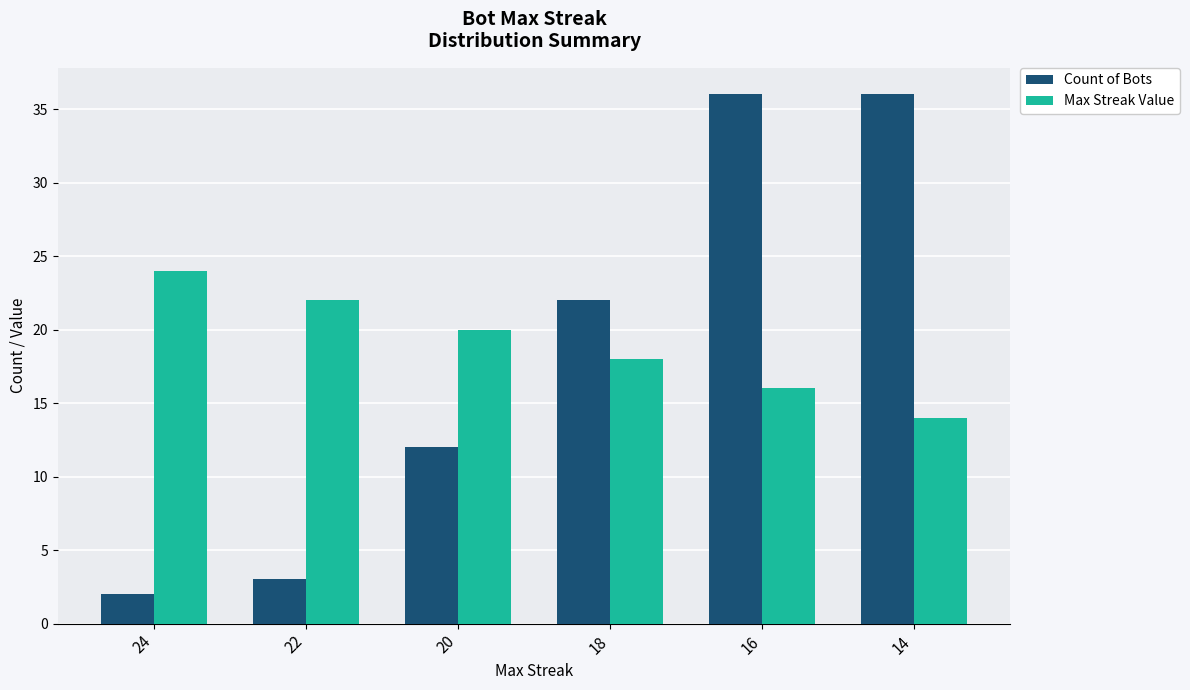

How many groups of bars are there?

6